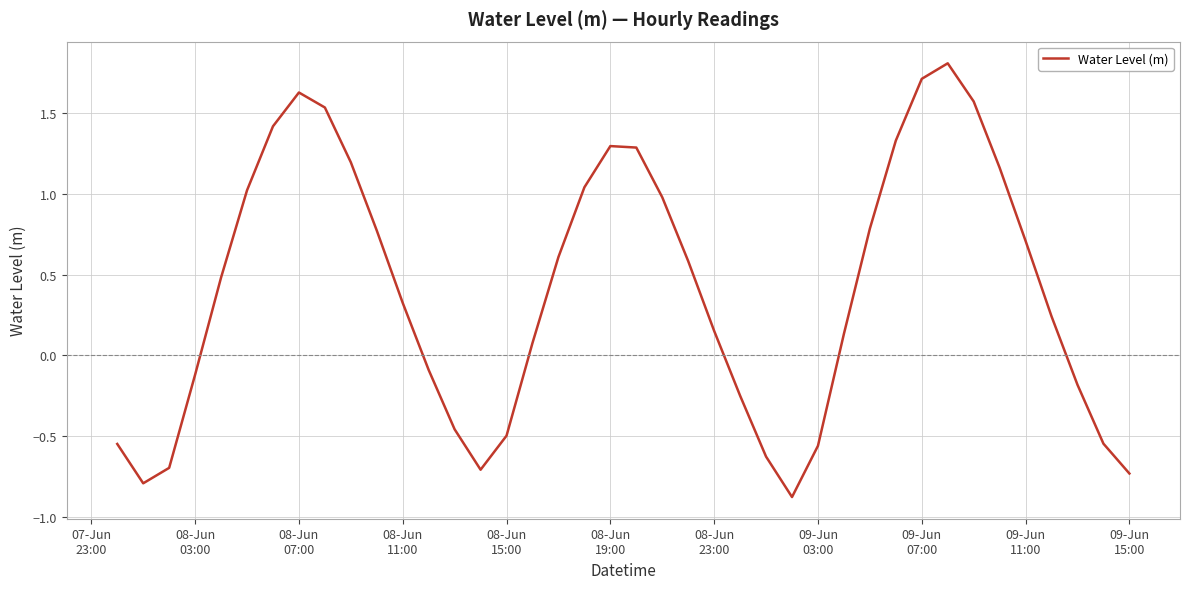

What is the minimum value shown in the chart?

-0.9